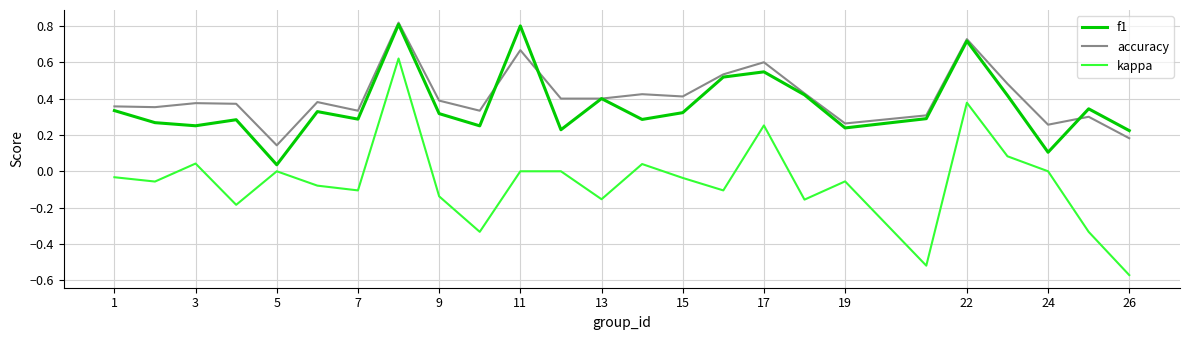

True or false: kappa and accuracy cross at least once.

False